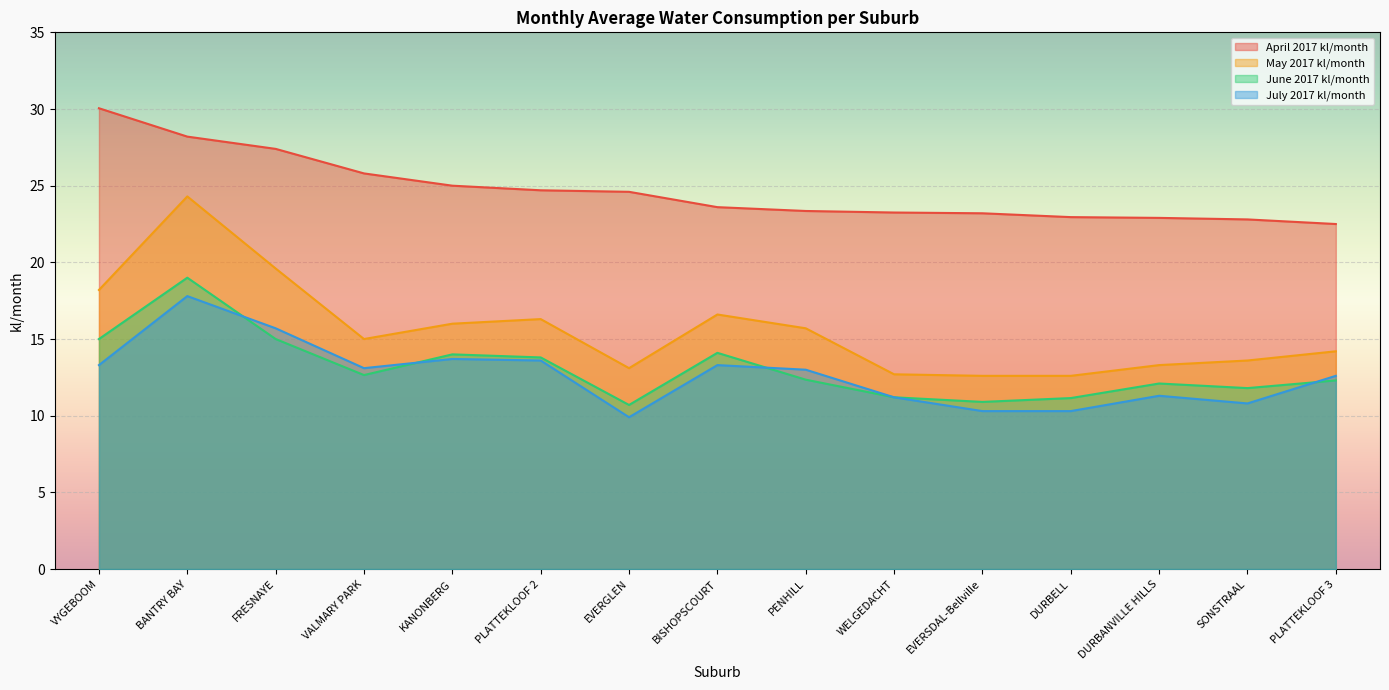

What is the maximum value for July 2017 kl/month?

17.8